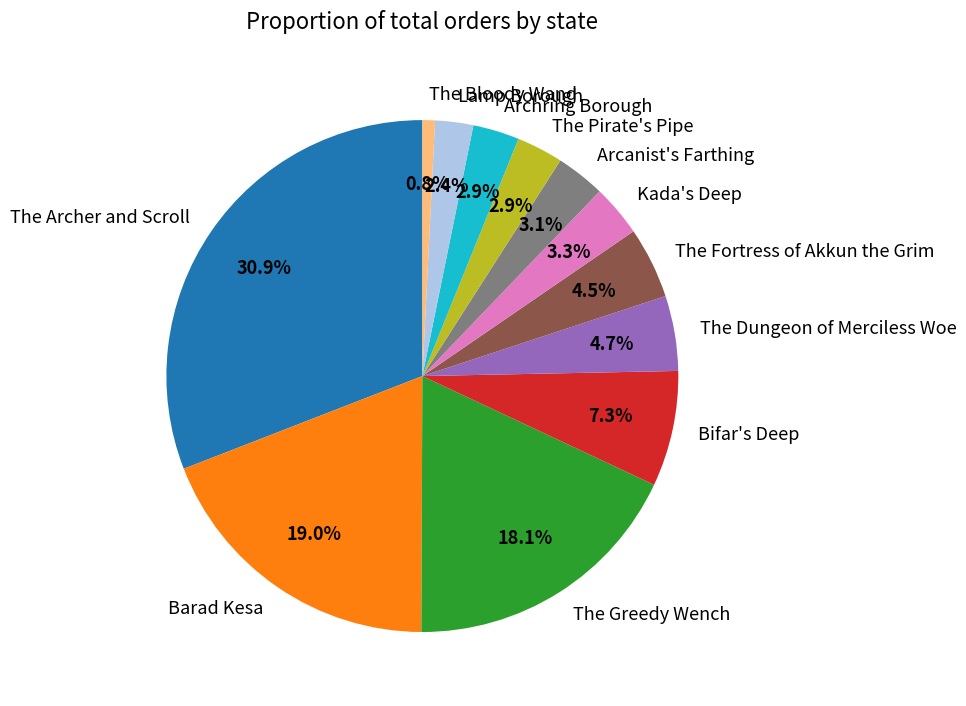

Is it true that The Fortress of Akkun the Grim is 16% of the pie?

False